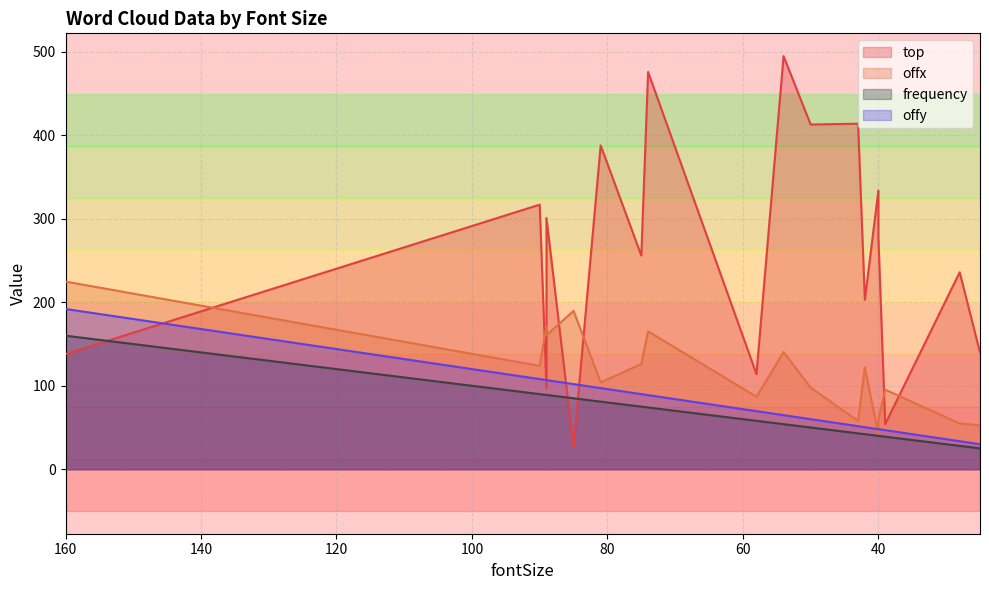

Which series has the largest total across all categories?

top